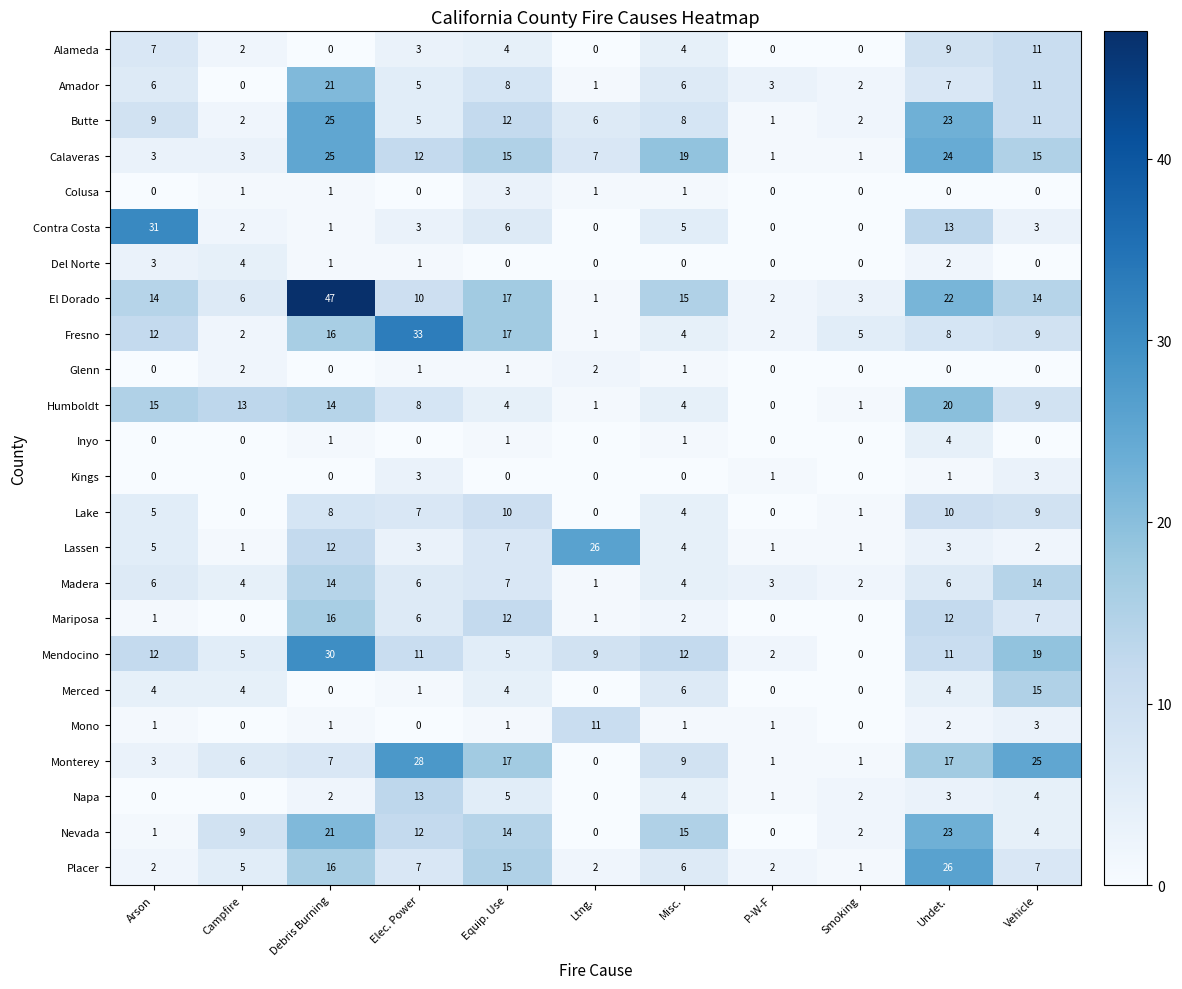

What is the sum of all Butte values?

104